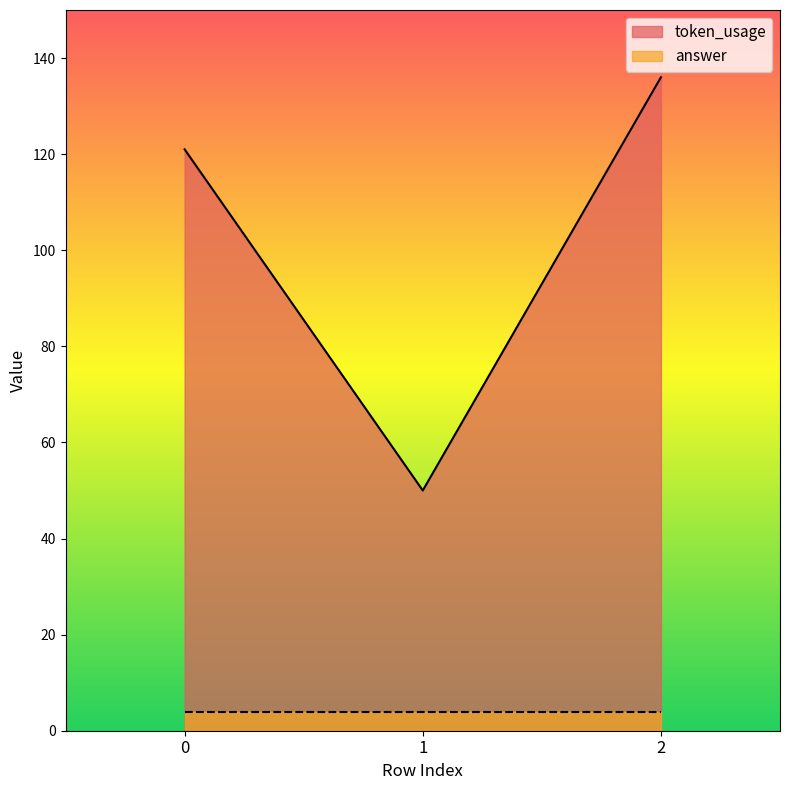

At which category does the chart reach its peak across all series?

2